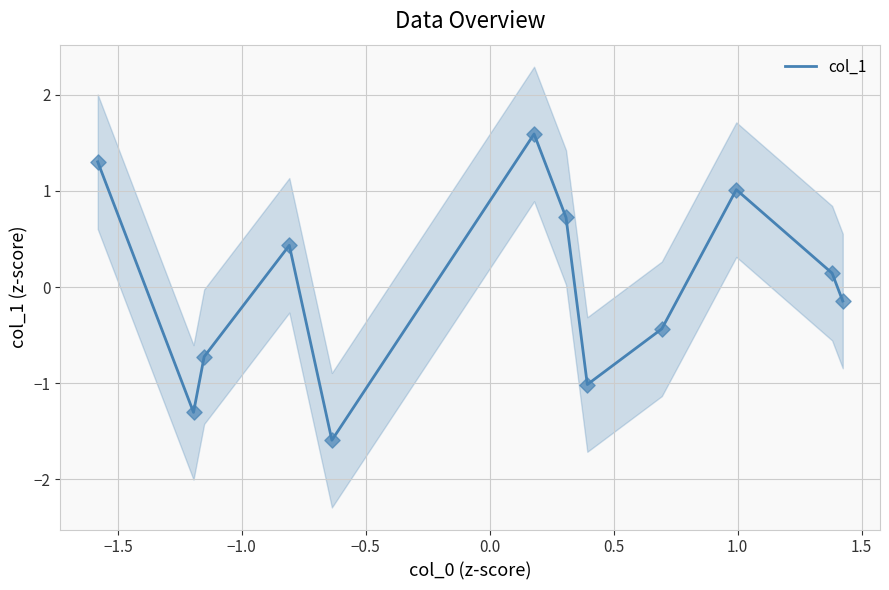

What is the minimum value for col_1?

-1.6